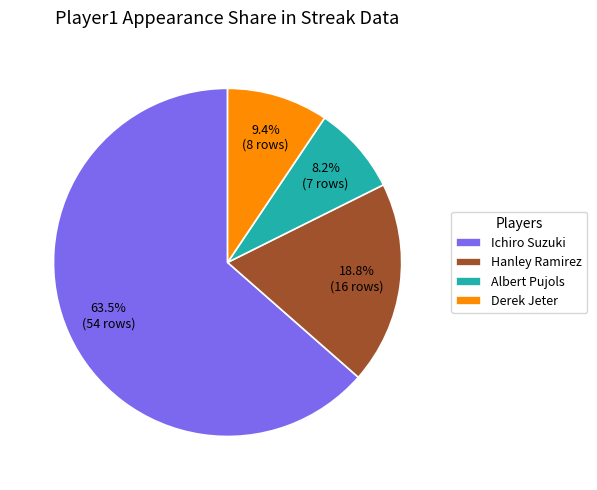

Is the sum of Albert Pujols and Hanley Ramirez greater than half?

No